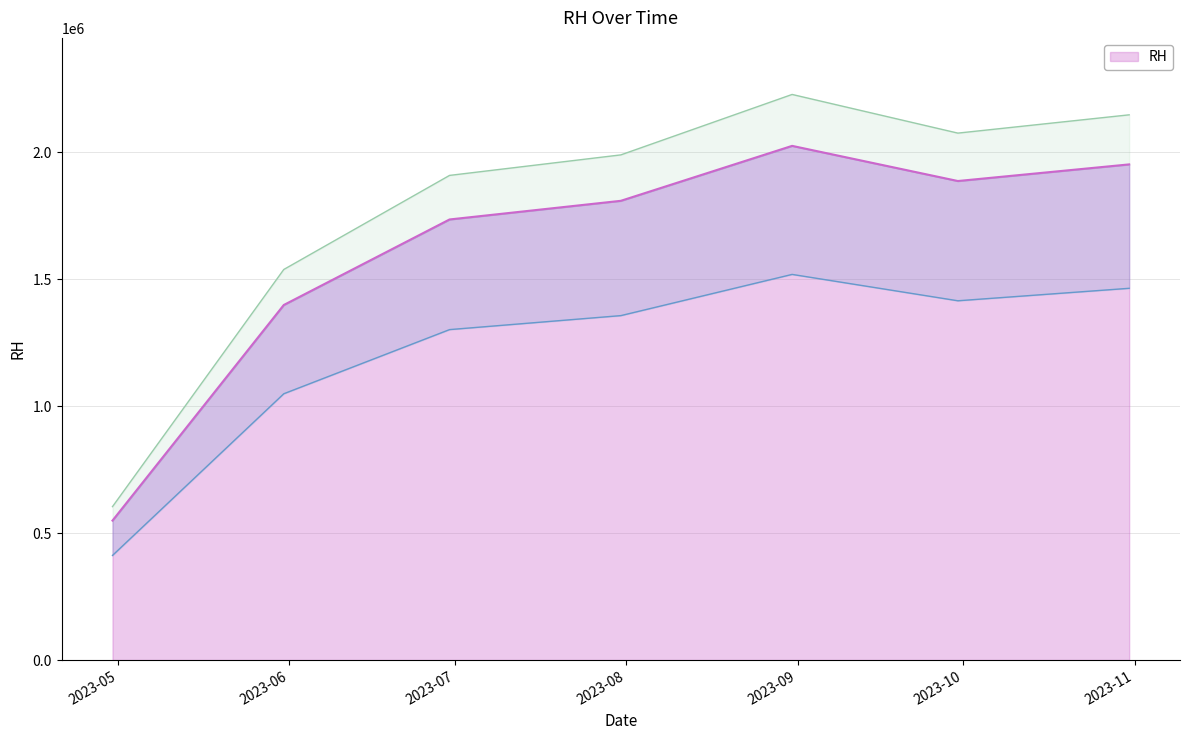

The value at 2023-07-31 is 300719. True or false?

False